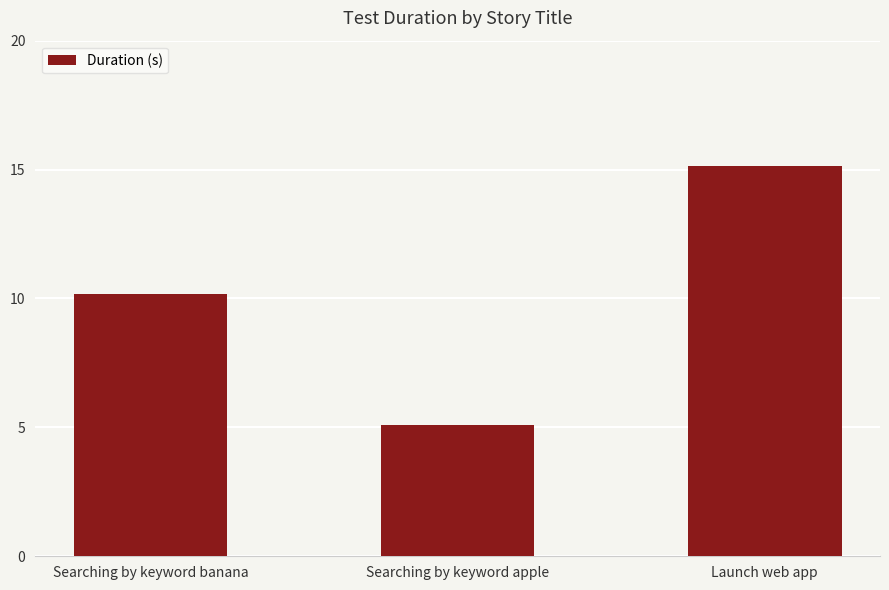

True or false: the data shows 10.2 at Searching by keyword banana.

True